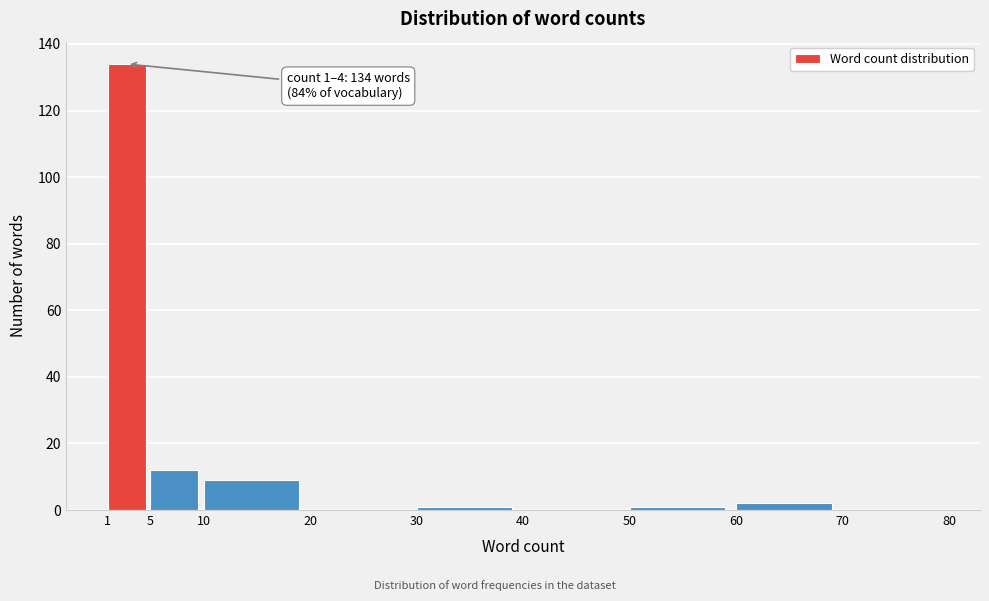

Over which range of the x-axis is the bar tallest?

1 to 5